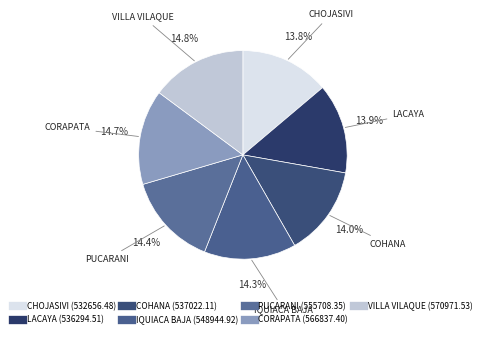

Between VILLA VILAQUE and IQUIACA BAJA, which is larger?

VILLA VILAQUE